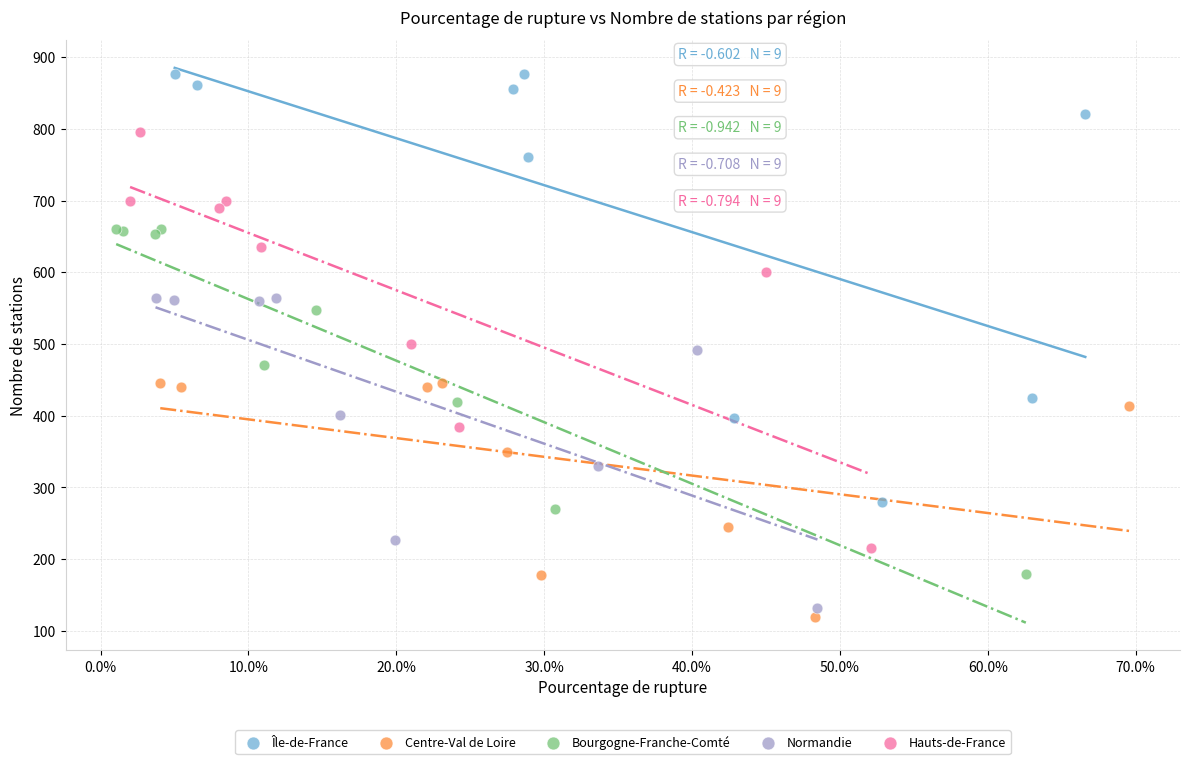

Which series contains the highest Y value?

Île-de-France